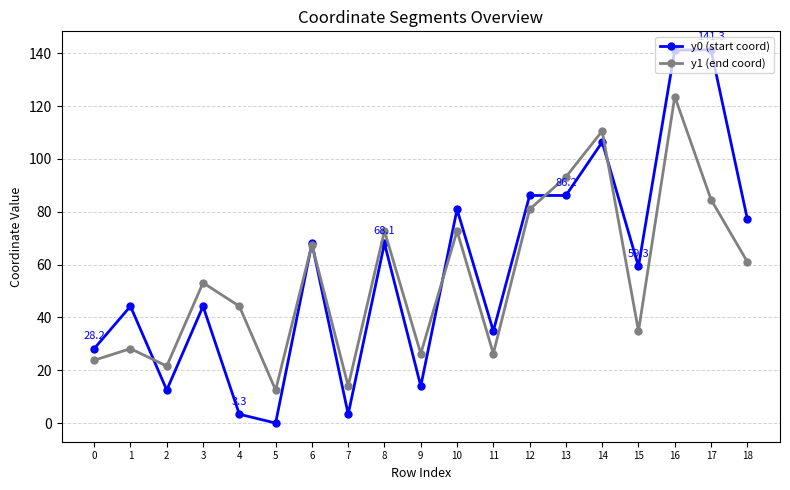

What is the lowest value of the y1 (end coord) series?

12.5